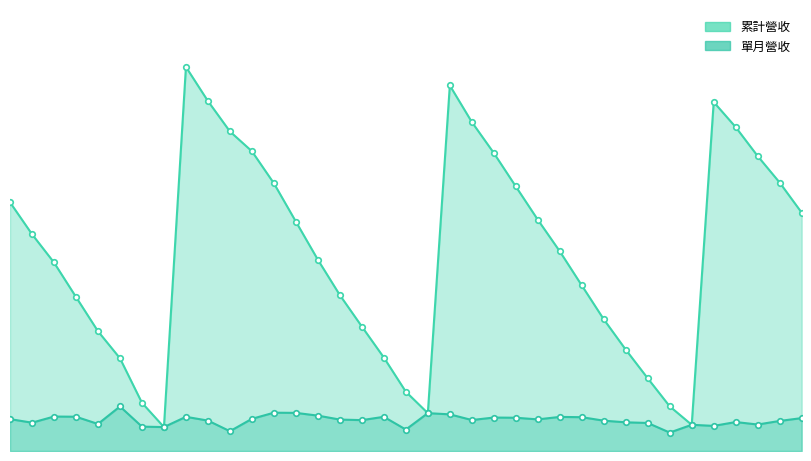

Rank the series by their maximum value, from lowest to highest.

單月營收, 累計營收